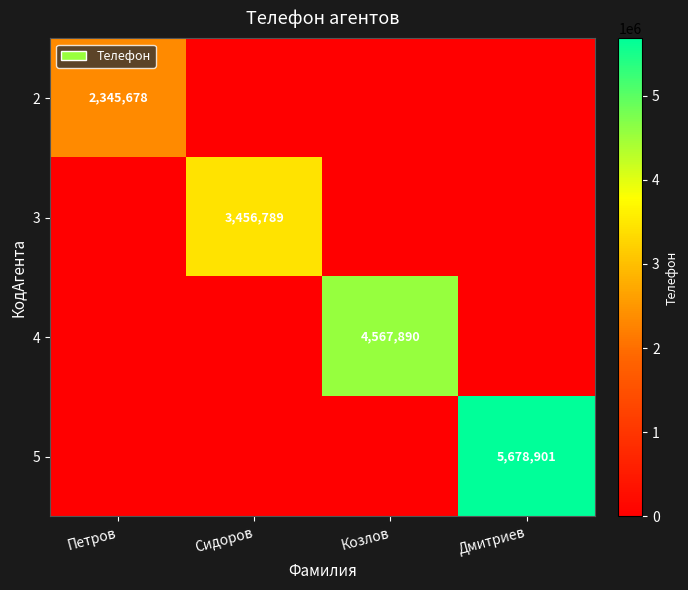

At which label does 2 reach its minimum?

Сидоров